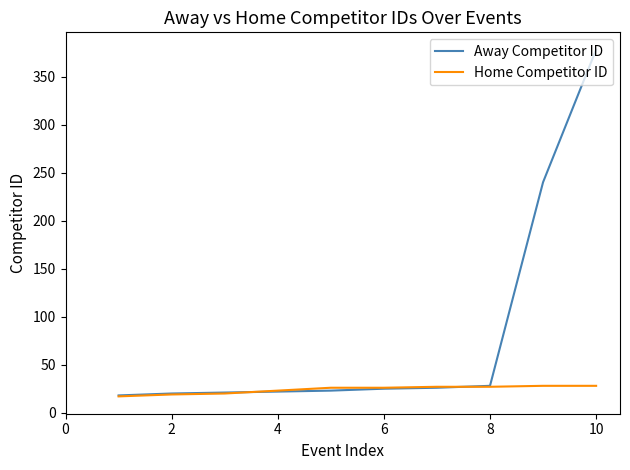

How many lines are shown in the chart?

2